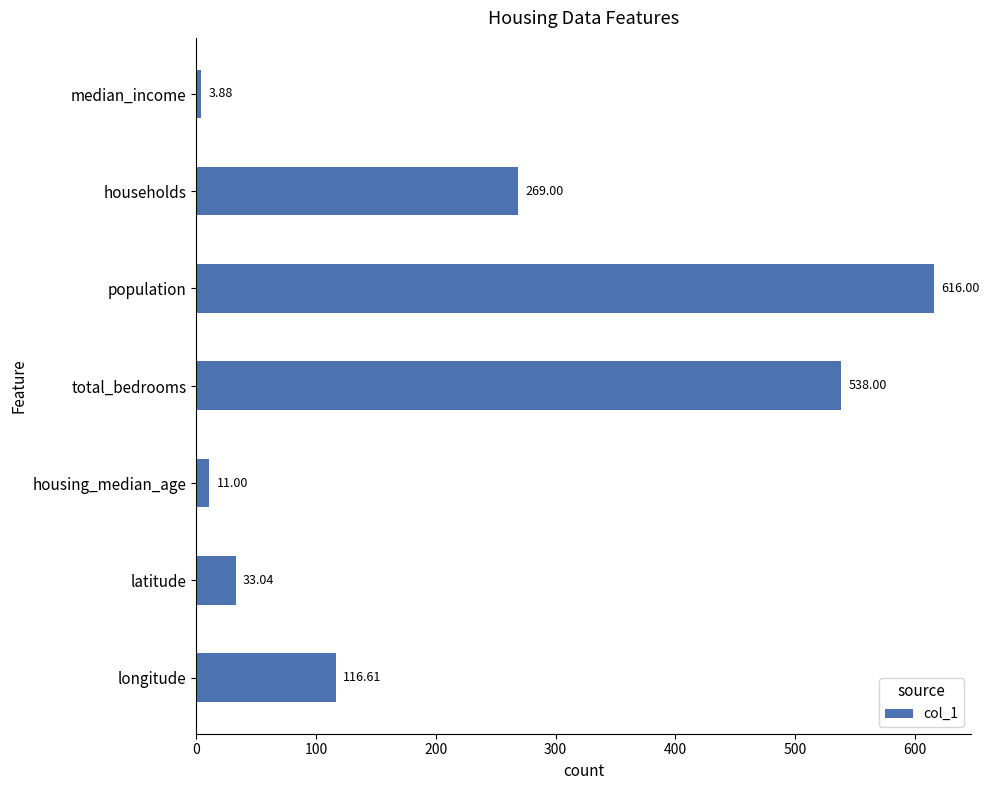

Which label corresponds to the largest value in the chart?

population